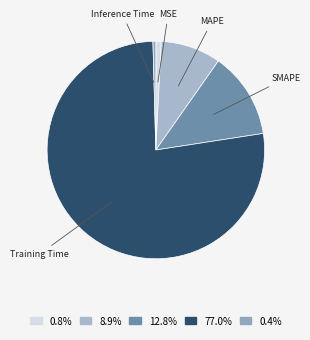

Count the number of slices in the pie.

5